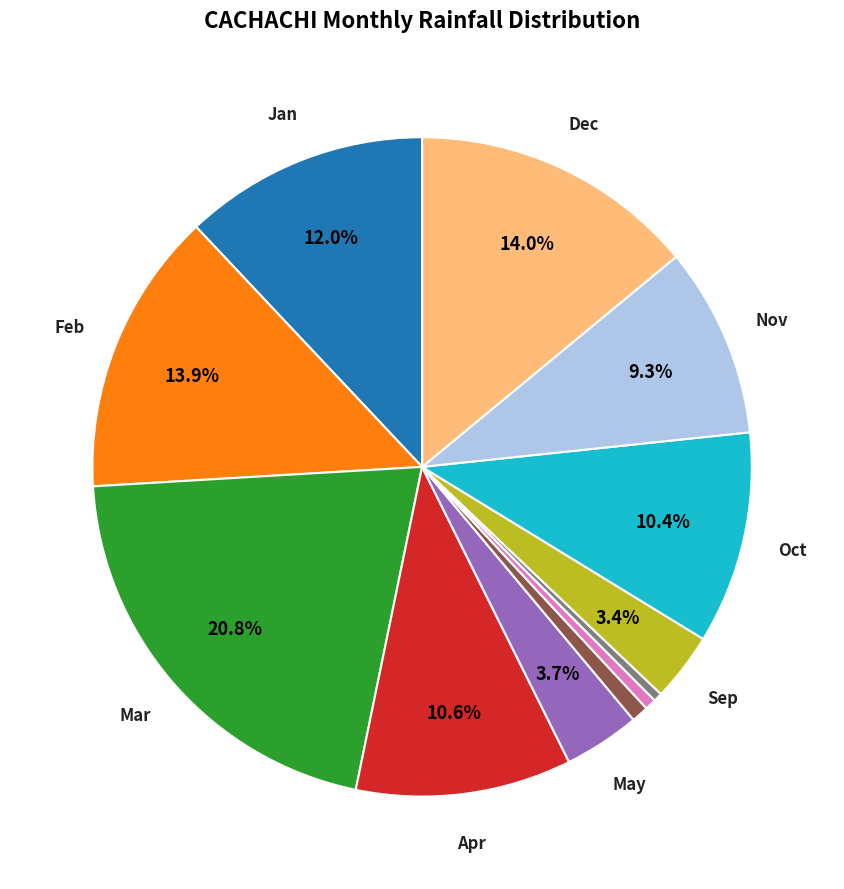

Is there a majority slice in this chart?

No